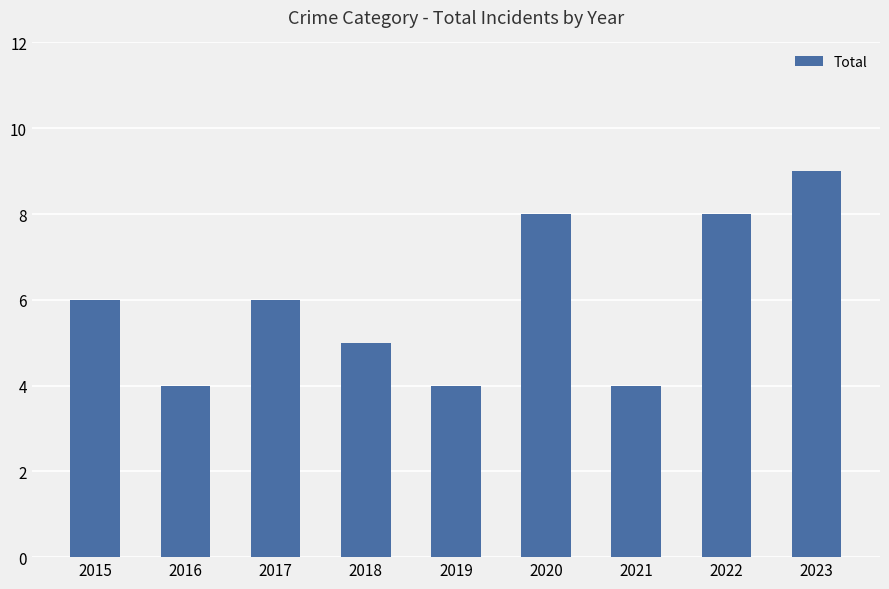

Which category has the highest value across all series?

2023